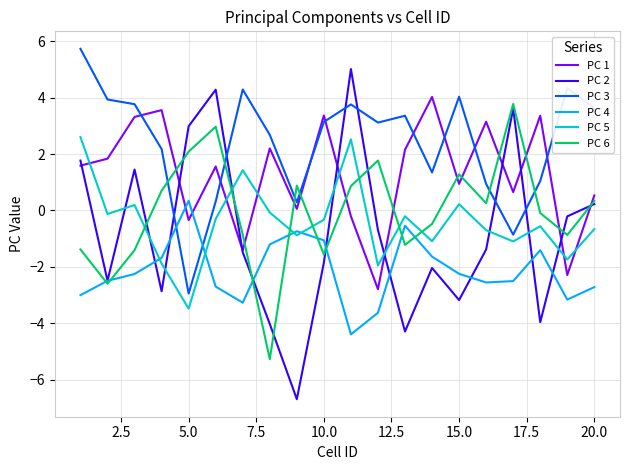

Which series has the largest range (max minus min)?

PC 2